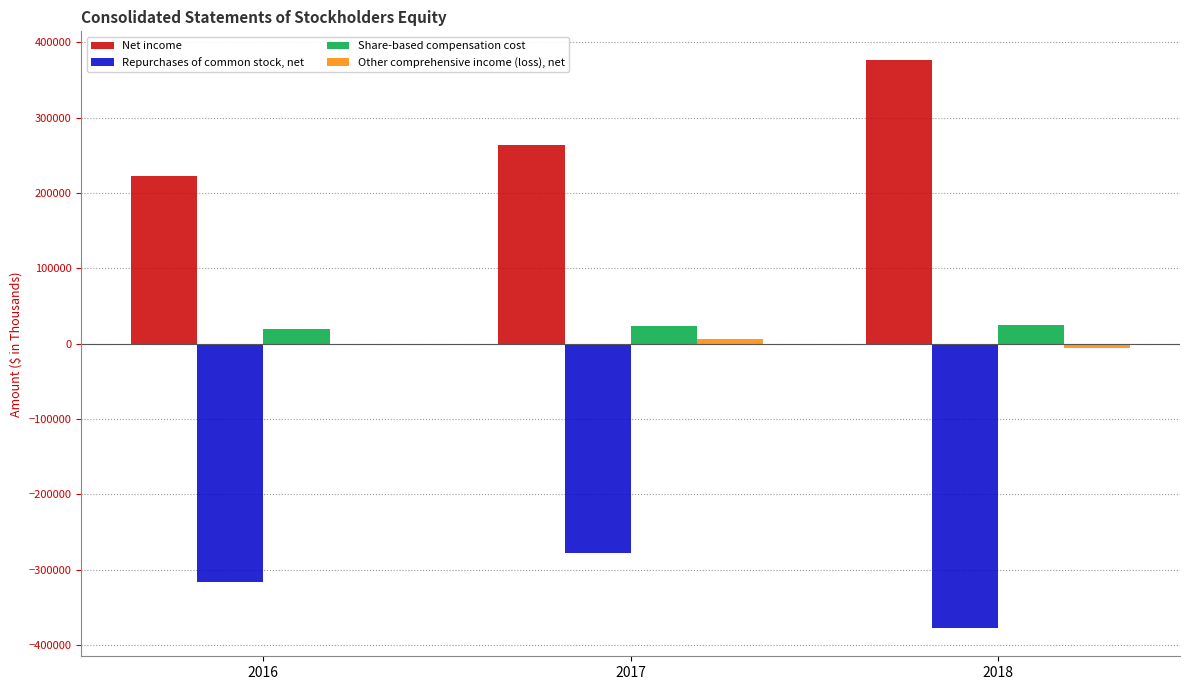

What is the maximum value for Net income?

377047